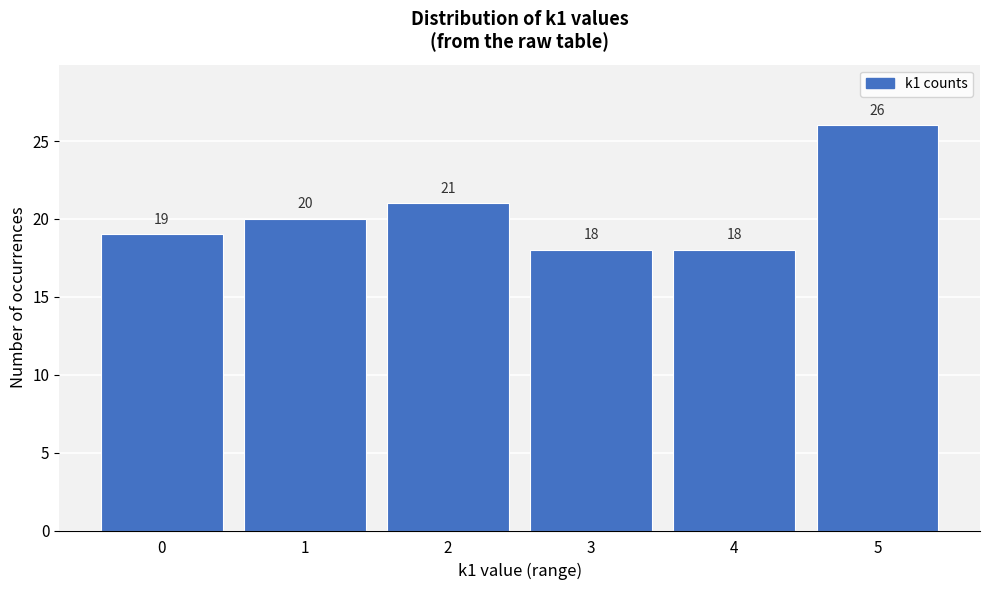

What is the height of the bar covering -0.5 to 0.5 on the x-axis?

19